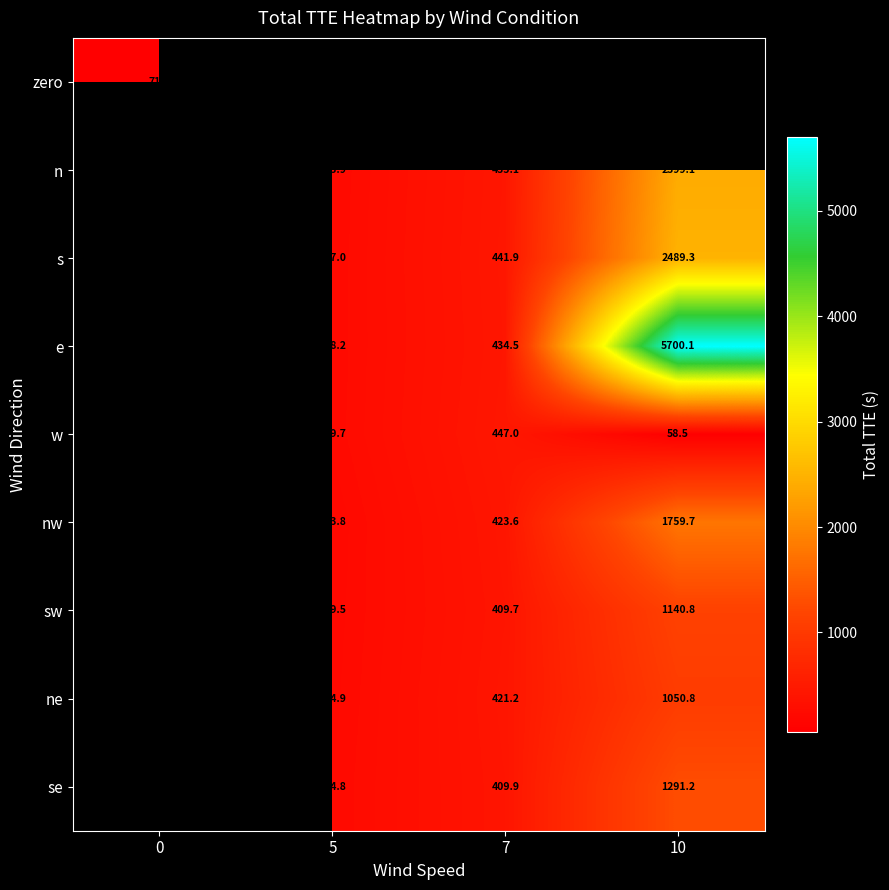

The value of w at 5 is 239.7. True or false?

True